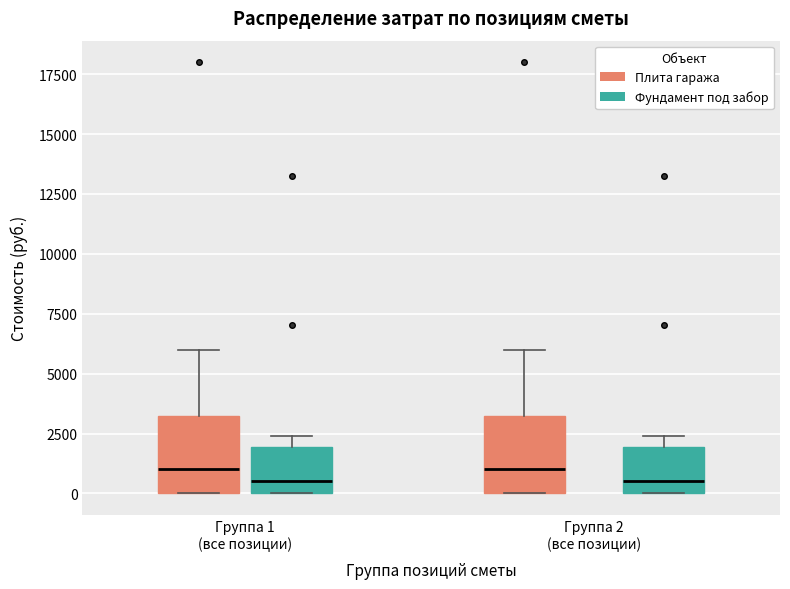

Where is the upper edge of the box for Группа 1 (все позиции) (Плита гаража) on the y-axis? The values are not printed on the chart, so give them approximately, as read against the axis.

3500